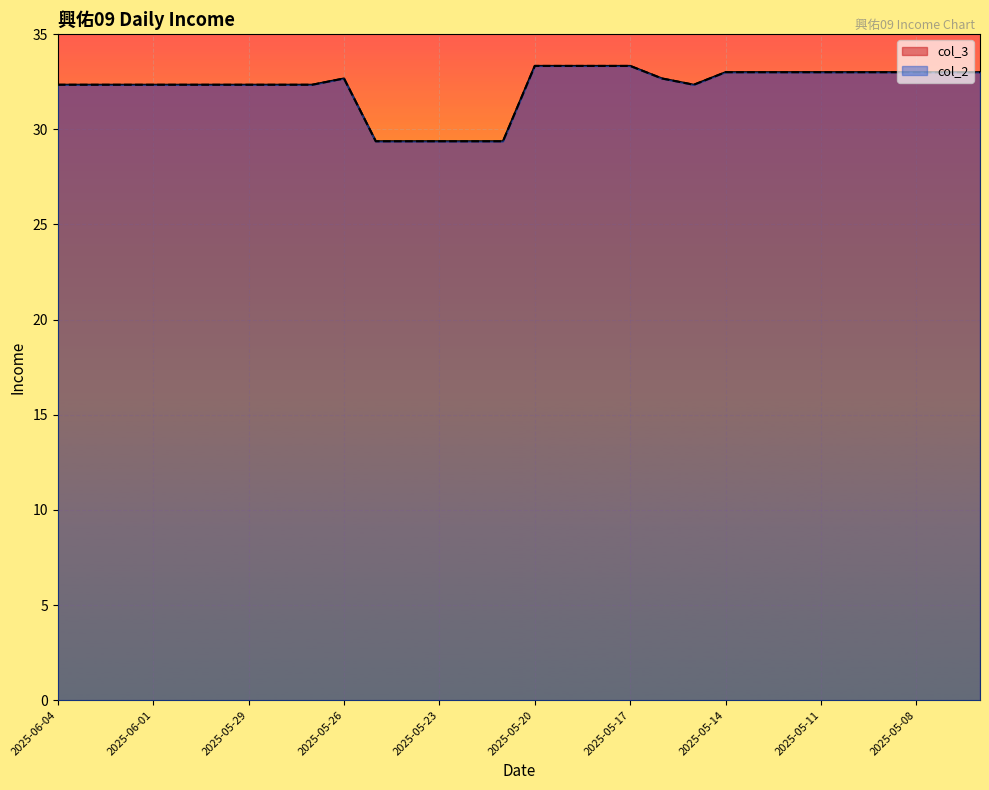

Reading left to right, extract all data points from this chart.

col_2: 32.3	32.3	32.3	32.3	32.3	32.3	32.3	32.3	32.3	32.7	29.4	29.4	29.4	29.4	29.4	33.3	33.3	33.3	33.3	32.7	32.3	33.0	33.0	33.0	33.0	33.0	33.0	33.0	33.0	33.0
col_3: 32.3	32.3	32.3	32.3	32.3	32.3	32.3	32.3	32.3	32.7	29.4	29.4	29.4	29.4	29.4	33.3	33.3	33.3	33.3	32.7	32.3	33.0	33.0	33.0	33.0	33.0	33.0	33.0	33.0	33.0